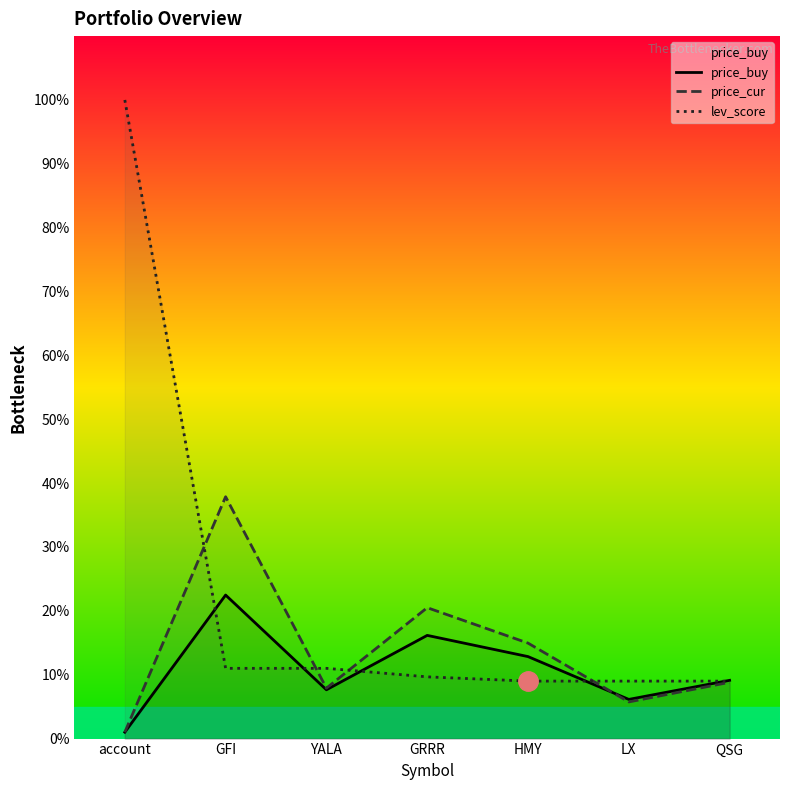

Between QSG and YALA, which is larger?

QSG